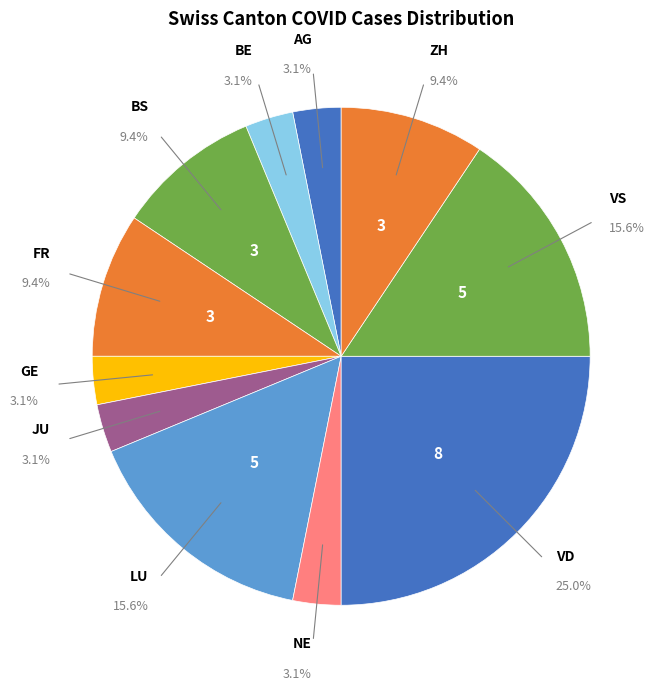

How many slices are in this pie chart?

11